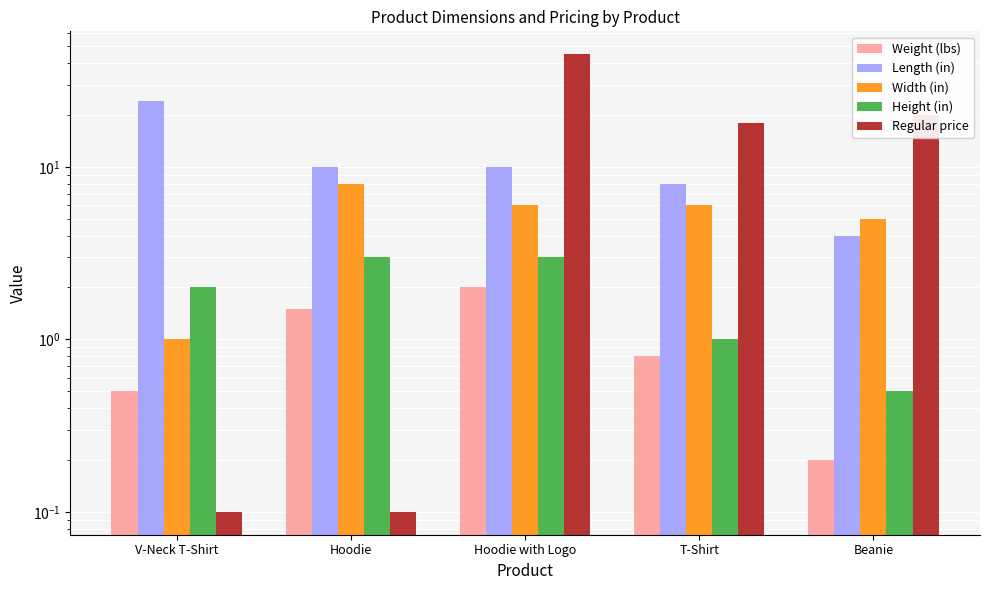

Which series has the largest total across all categories?

Regular price